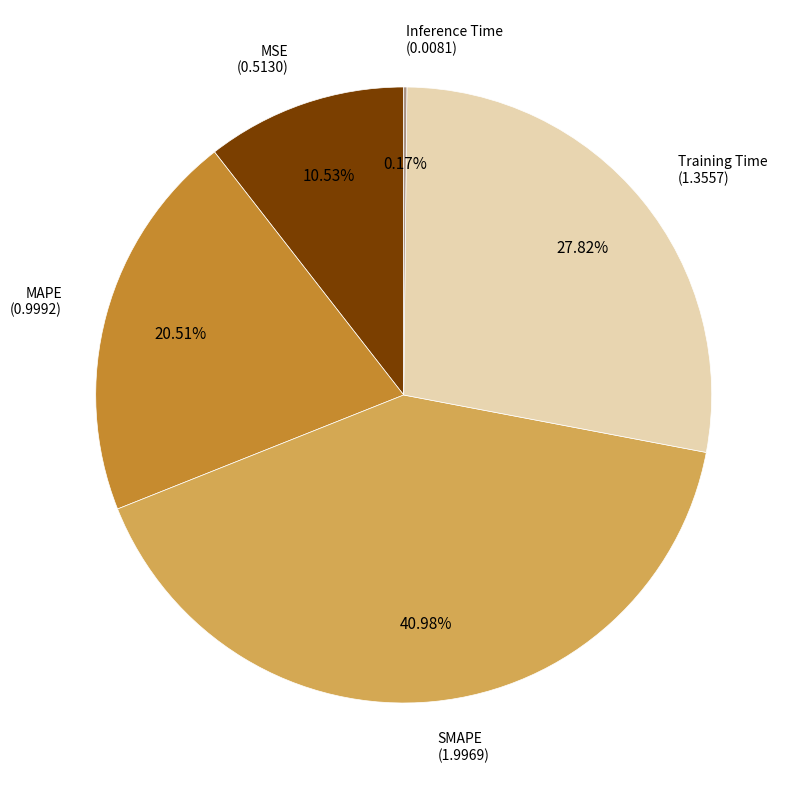

Is there any slice that represents more than half of the pie?

No